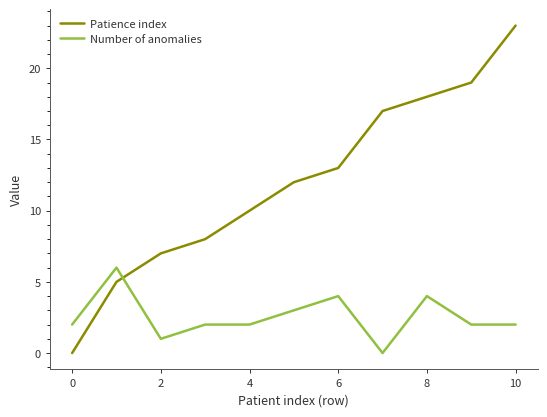

What is the difference between the maximum and second lowest values in the Patience index series?

18